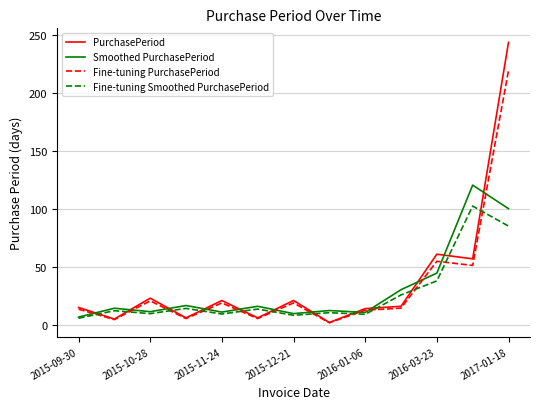

How many lines are shown in the chart?

4